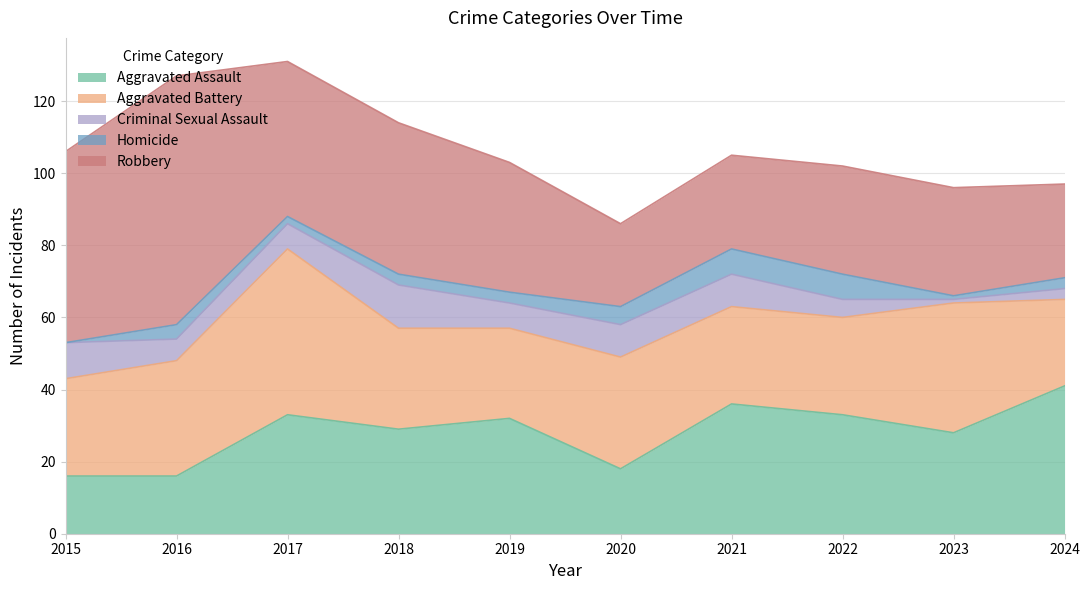

At which category is the sum across all series the highest?

2017